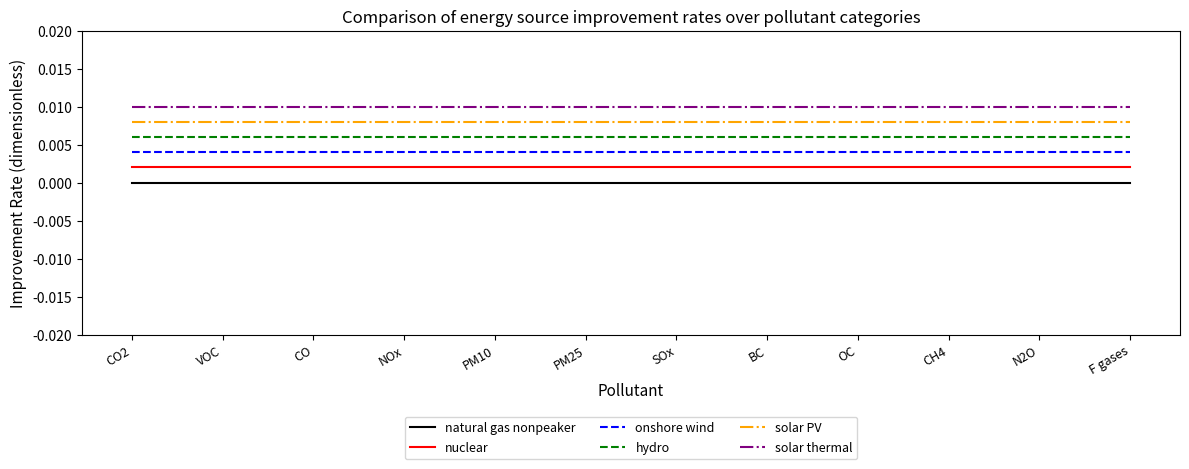

Which series has the largest total across all categories?

solar thermal